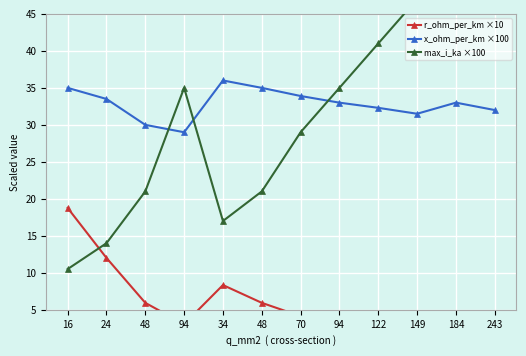

At which category is the sum across all series the highest?

243